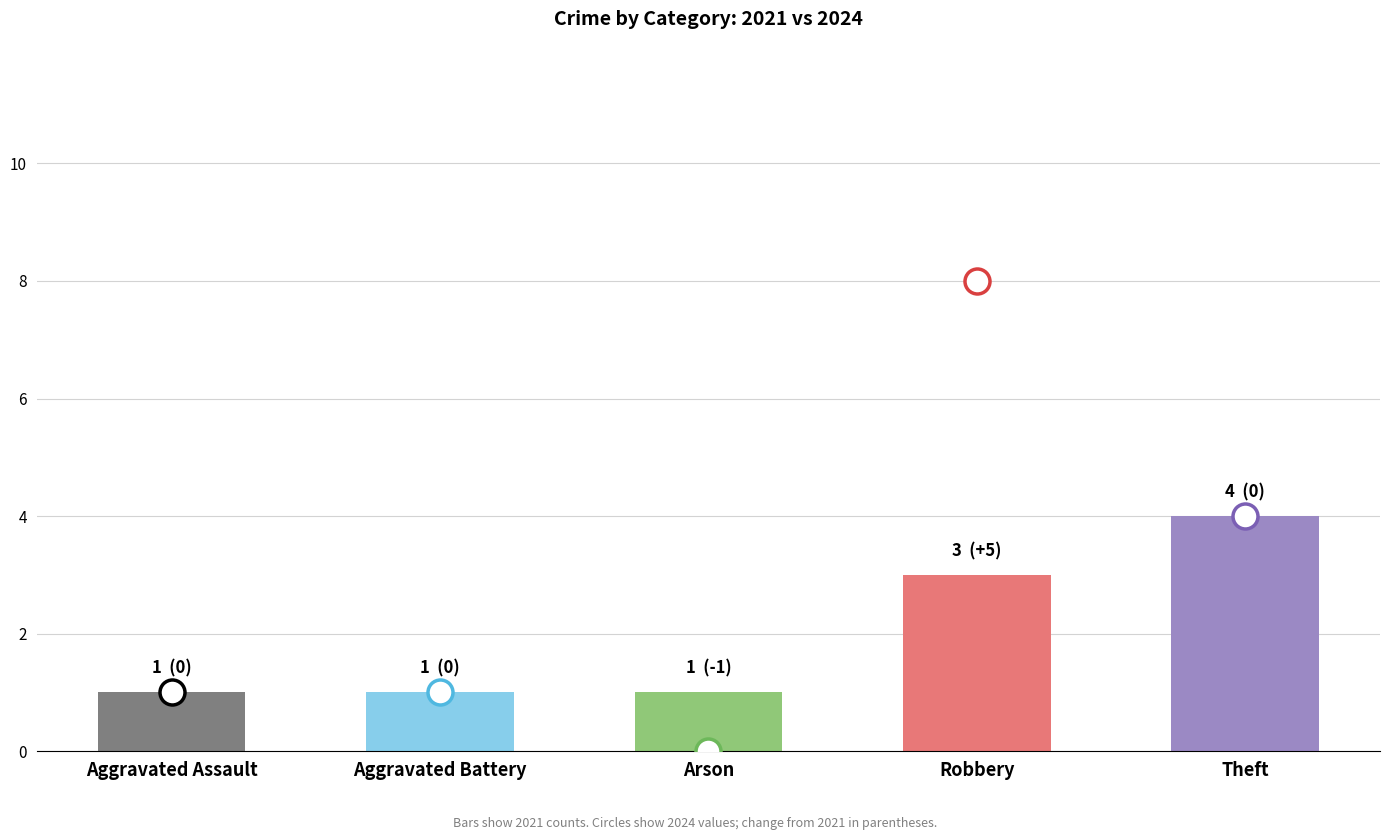

Reading left to right, what are all the values shown in this chart?

1	1	1	3	4